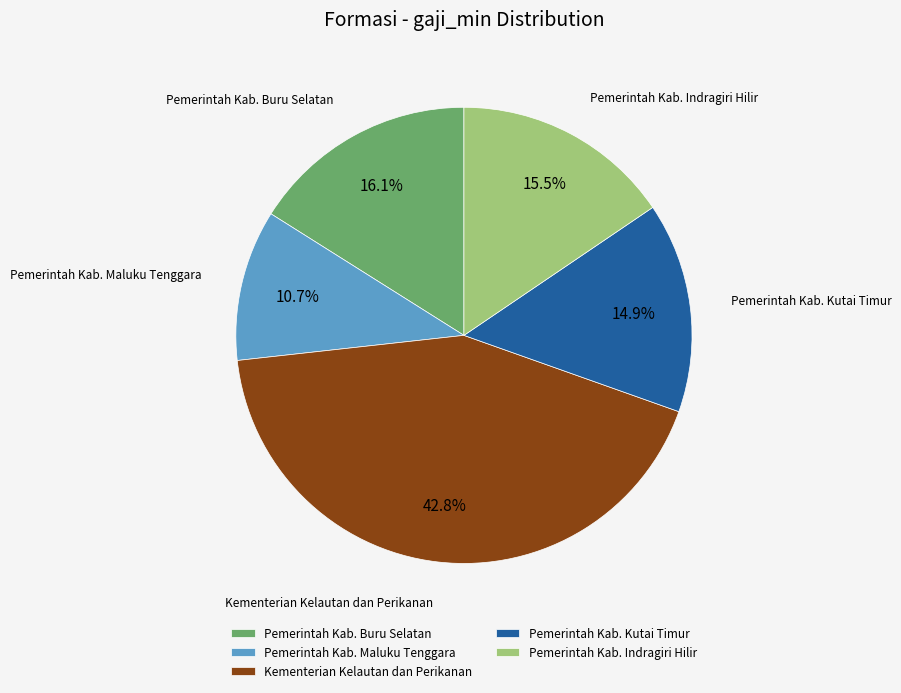

Which category has the biggest portion of the pie?

Kementerian Kelautan dan Perikanan